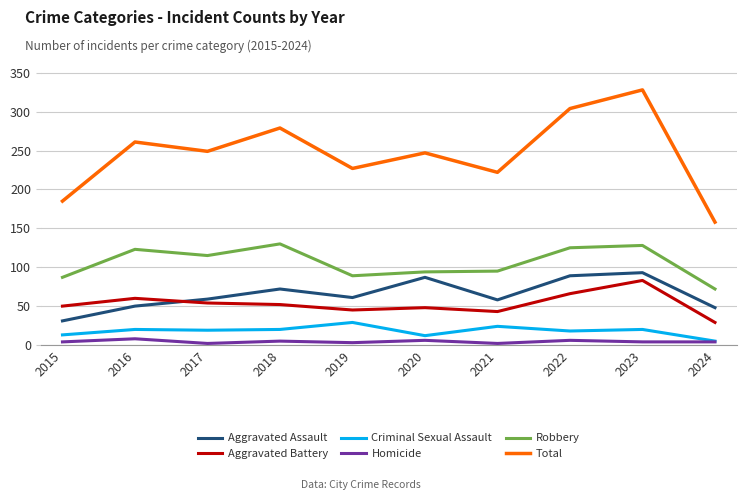

What are all the series names shown in the legend?

Aggravated Assault, Aggravated Battery, Criminal Sexual Assault, Homicide, Robbery, Total